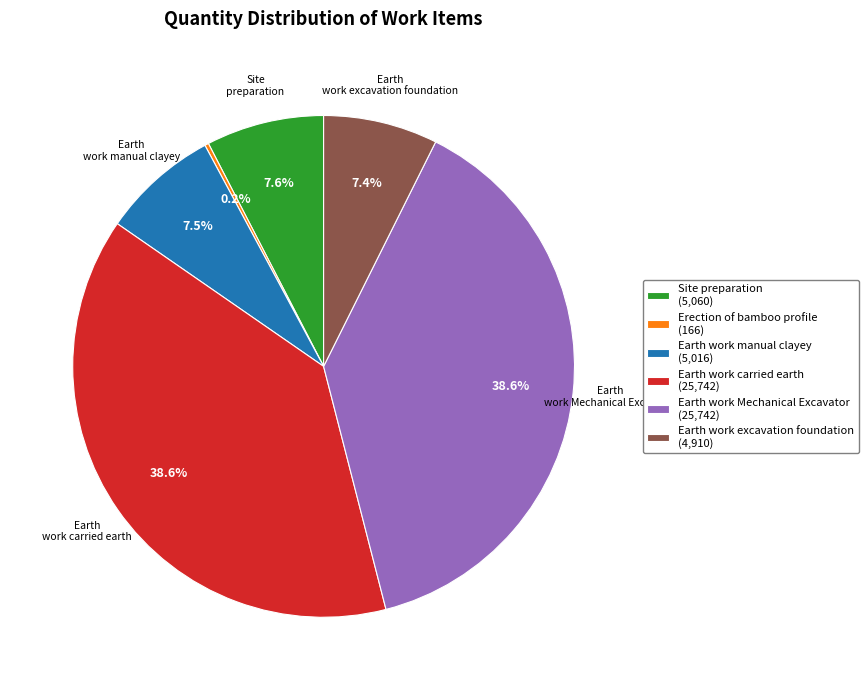

Is there a majority slice in this chart?

No